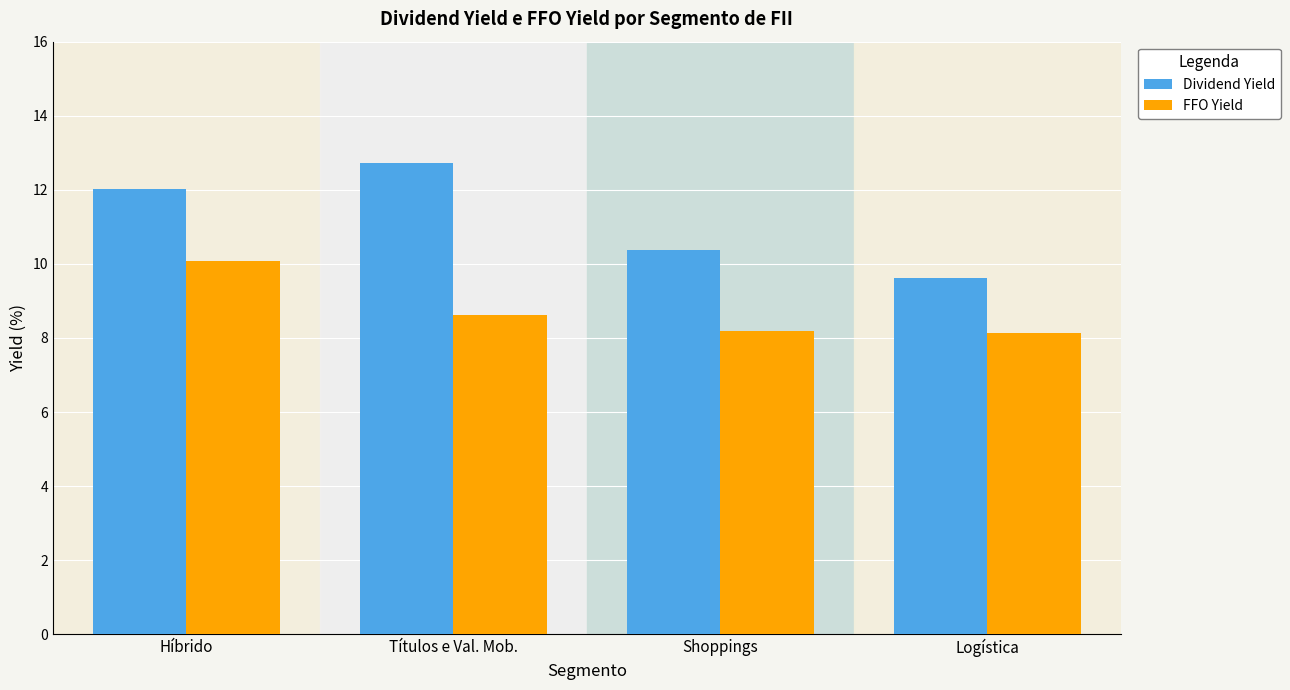

What is the label of the 2nd bar from the right?

Shoppings